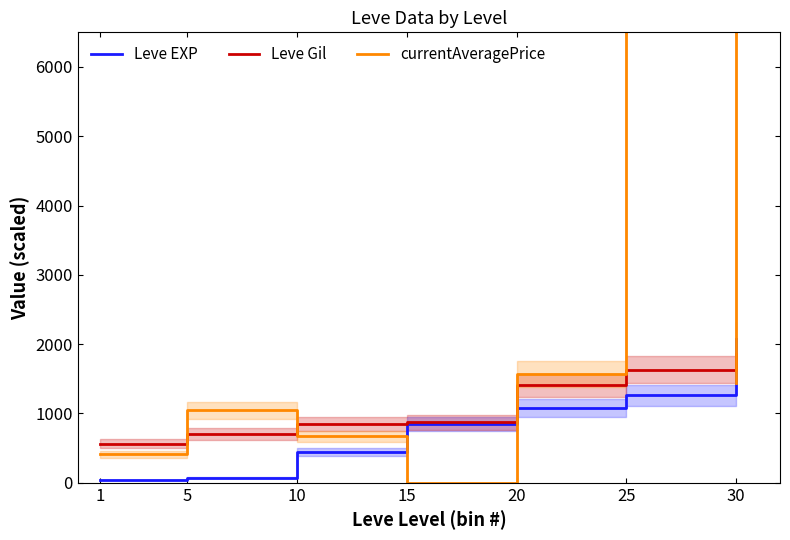

What is the spread (max minus min) of values at 25?

8527.9